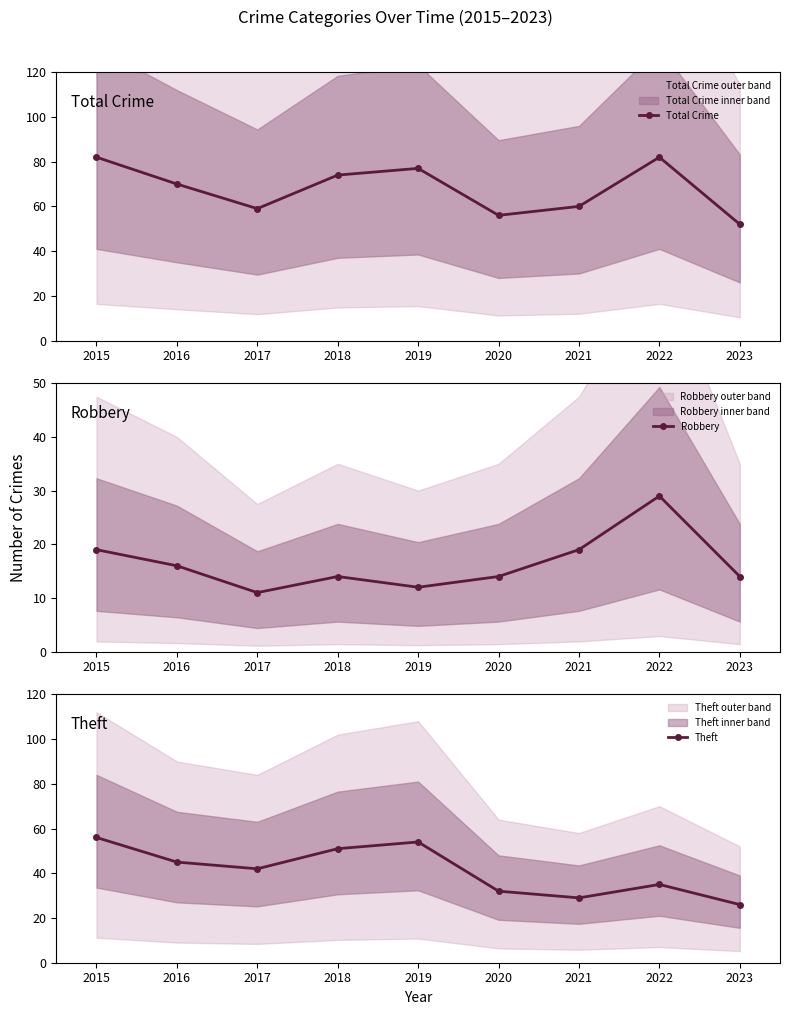

Count the Theft values in the range 32 to 51.

5